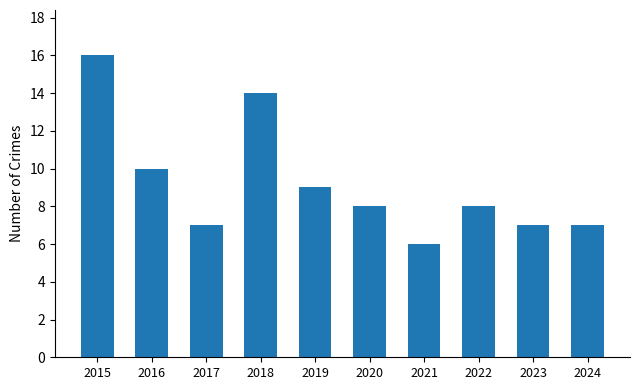

Reading right to left, transcribe all the data shown in this chart.

2024=7	2023=7	2022=8	2021=6	2020=8	2019=9	2018=14	2017=7	2016=10	2015=16